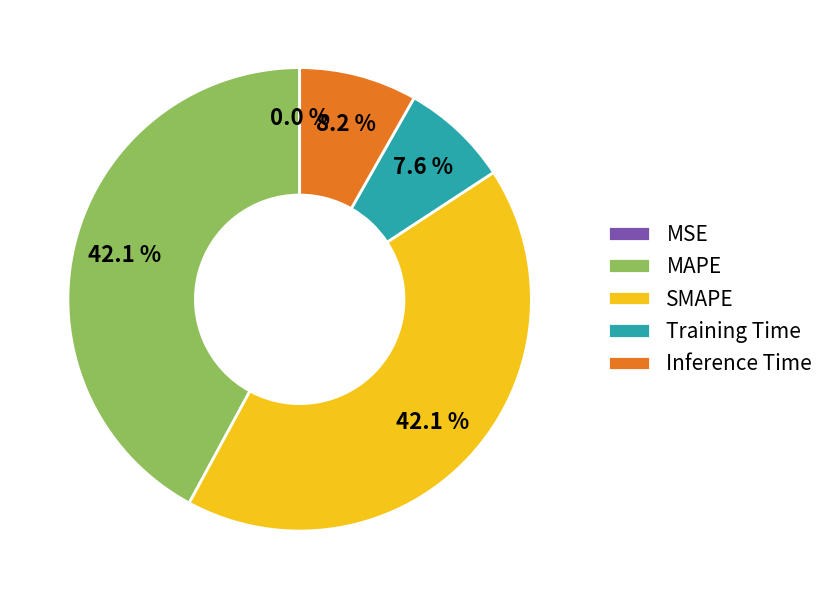

To the nearest percent, what percentage of the pie is Inference Time?

8%